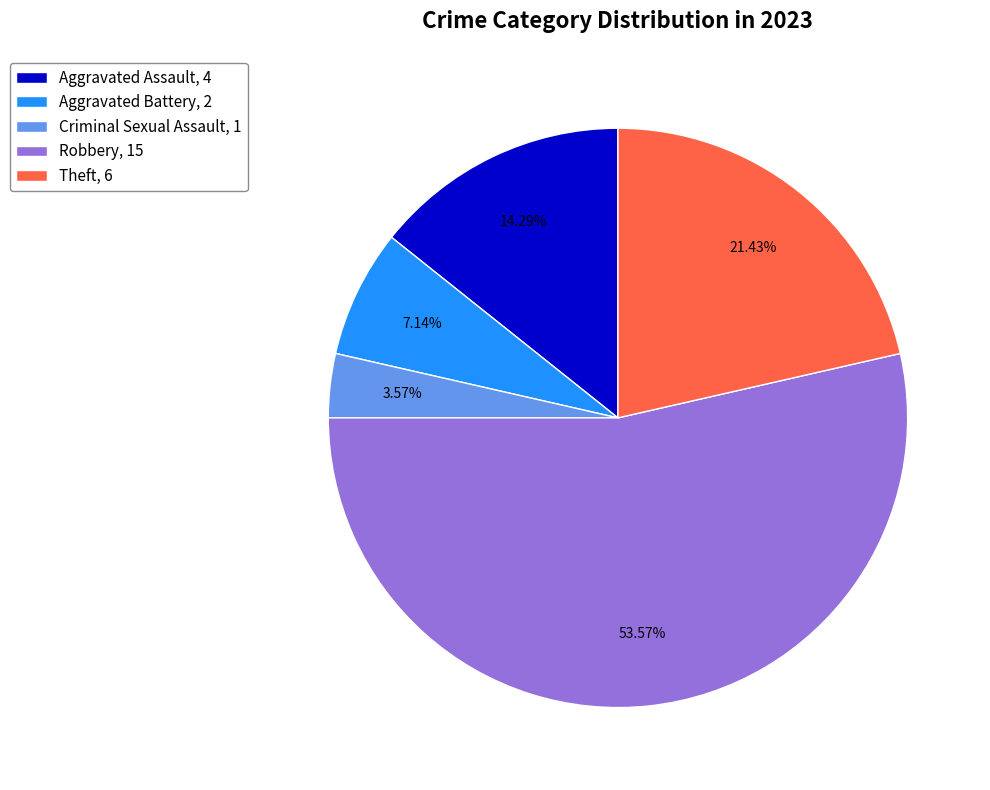

What is the smallest slice in the pie chart?

Criminal Sexual Assault